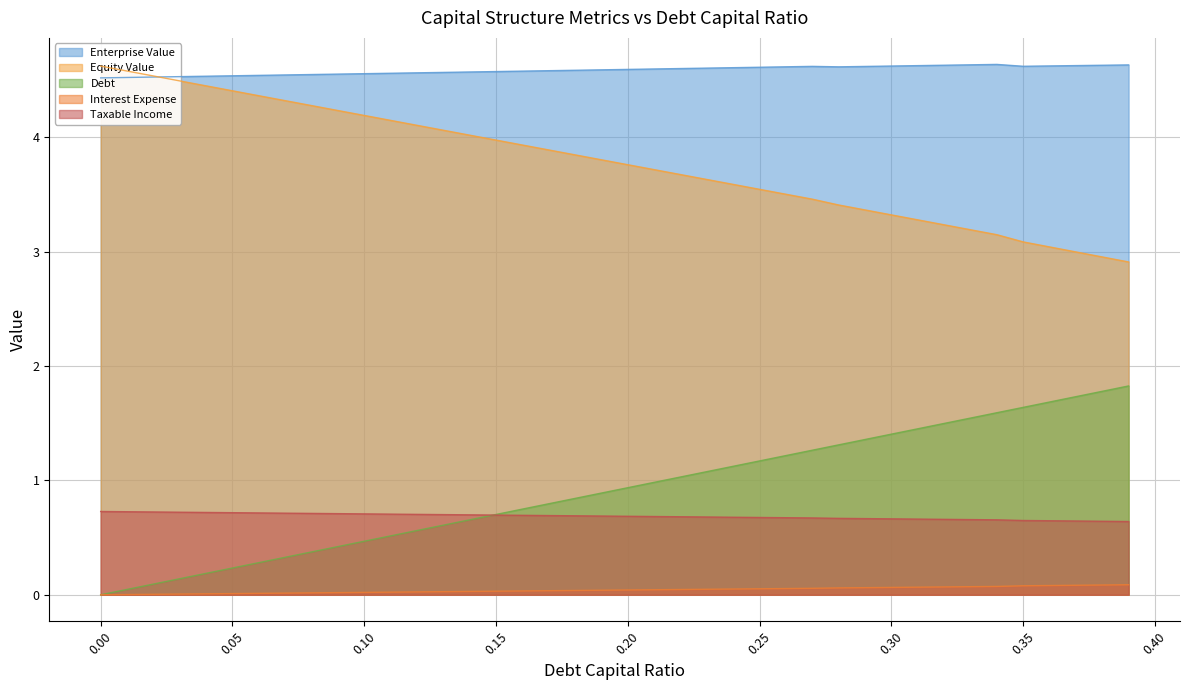

True or false: Taxable Income has more than 0 points higher than both neighbors.

False